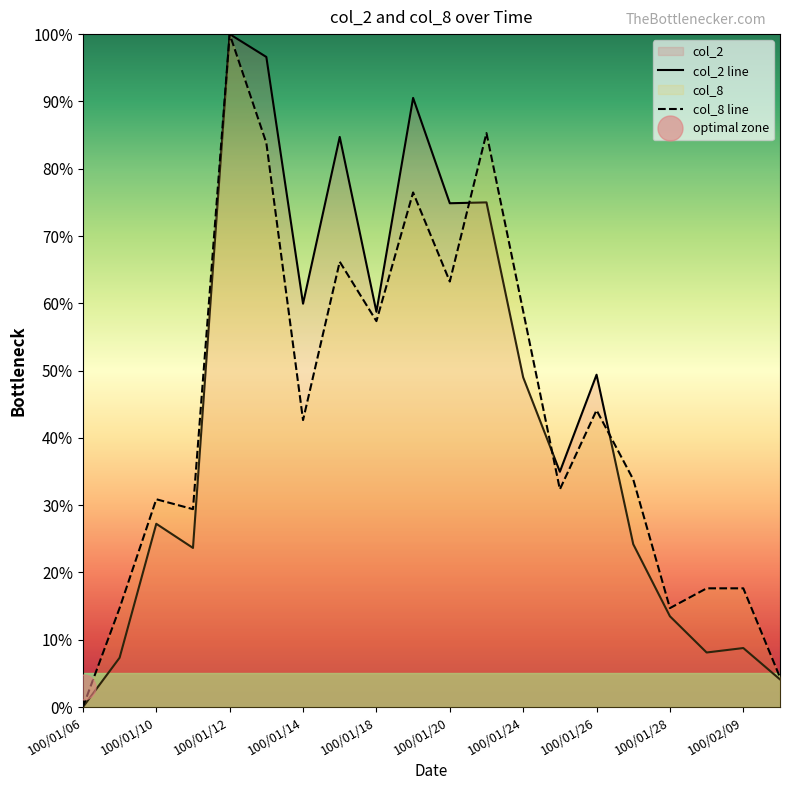

True or false: col_8 line has a value of 76.1 at 100/01/24.

False